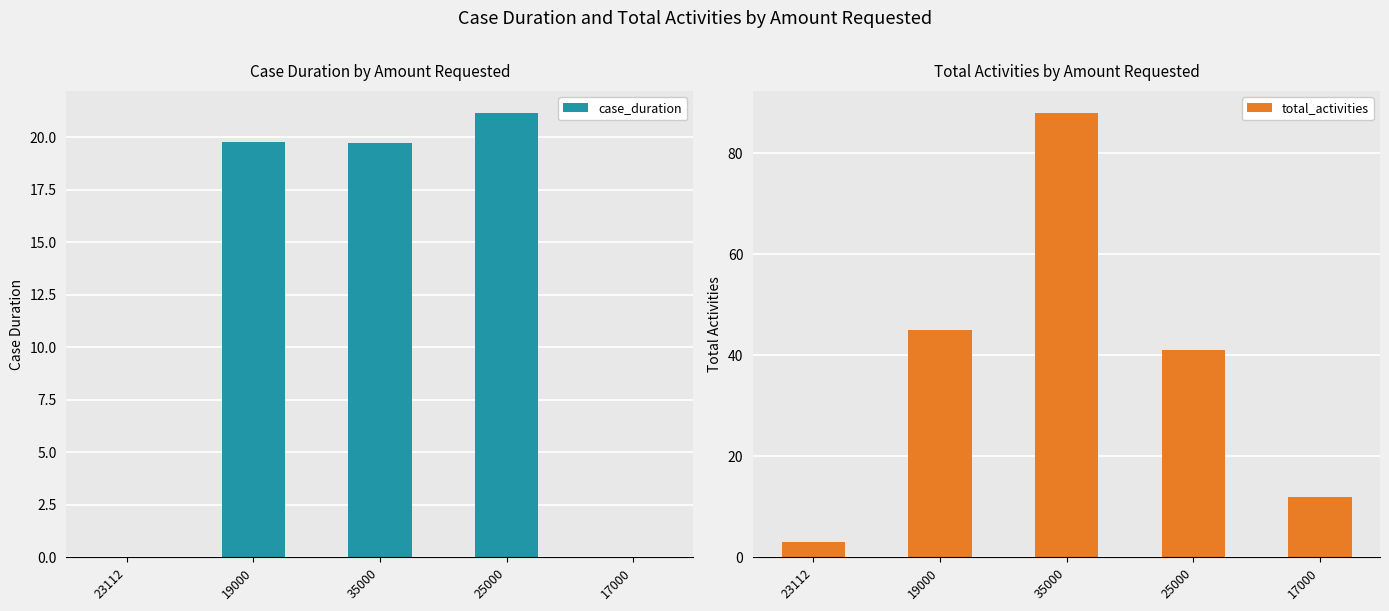

Rank the categories by total_activities value from highest to lowest.

35000, 19000, 25000, 17000, 23112